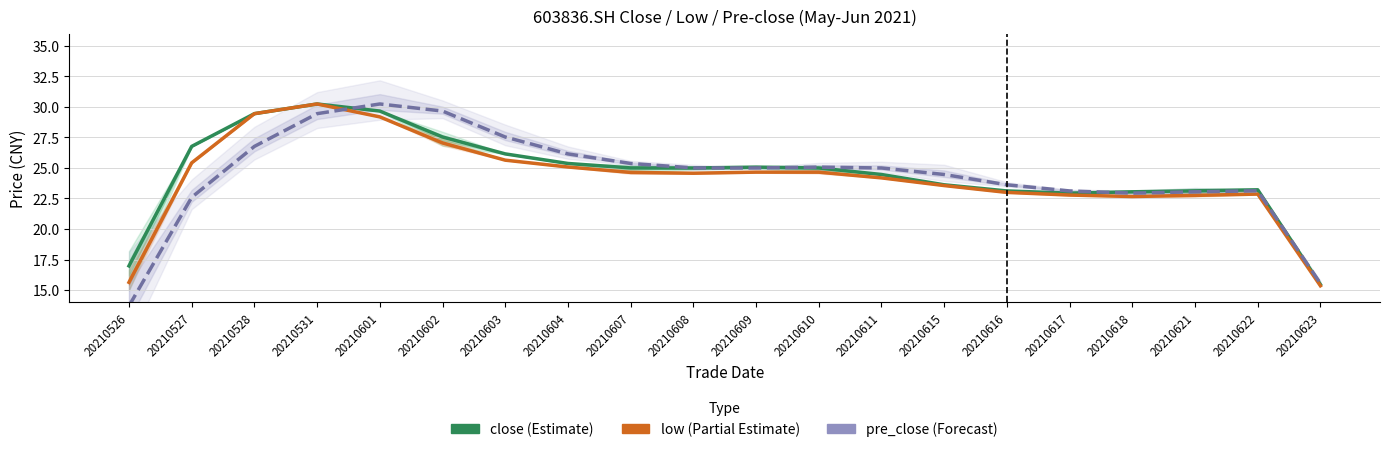

Which category has the highest value across all series?

20210531